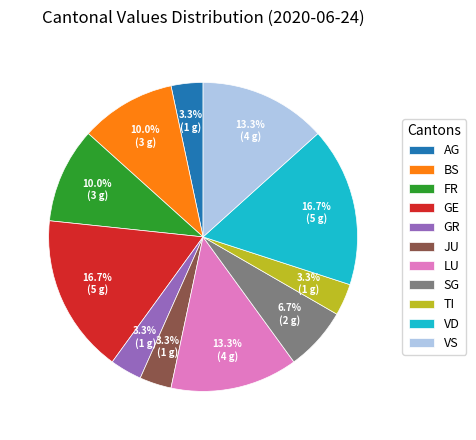

How much of the chart is everything except BS?

90.0%